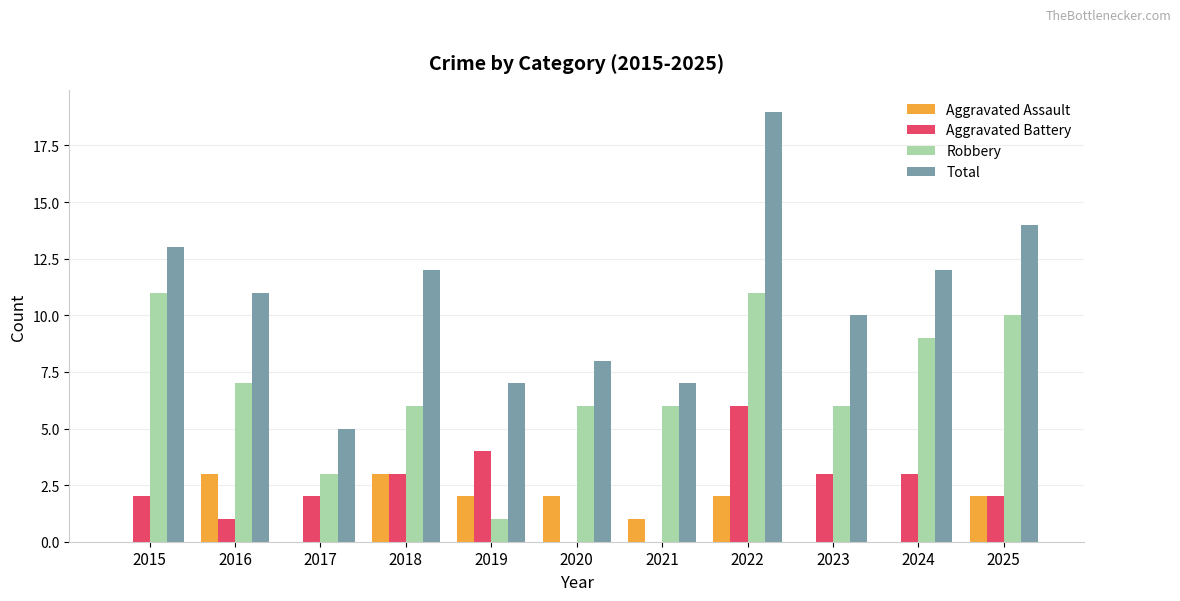

What is the average value of the Aggravated Battery series?

2